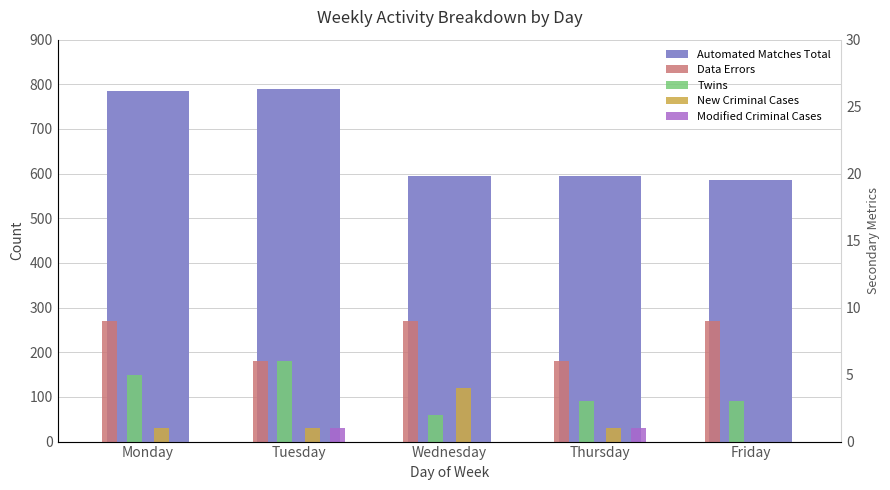

Reading right to left, what are all the values shown in this chart?

Automated Matches Total: Friday=585	Thursday=594	Wednesday=595	Tuesday=789	Monday=785
Data Errors: Friday=9	Thursday=6	Wednesday=9	Tuesday=6	Monday=9
Twins: Friday=3	Thursday=3	Wednesday=2	Tuesday=6	Monday=5
New Criminal Cases: Friday=0	Thursday=1	Wednesday=4	Tuesday=1	Monday=1
Modified Criminal Cases: Friday=0	Thursday=1	Wednesday=0	Tuesday=1	Monday=0